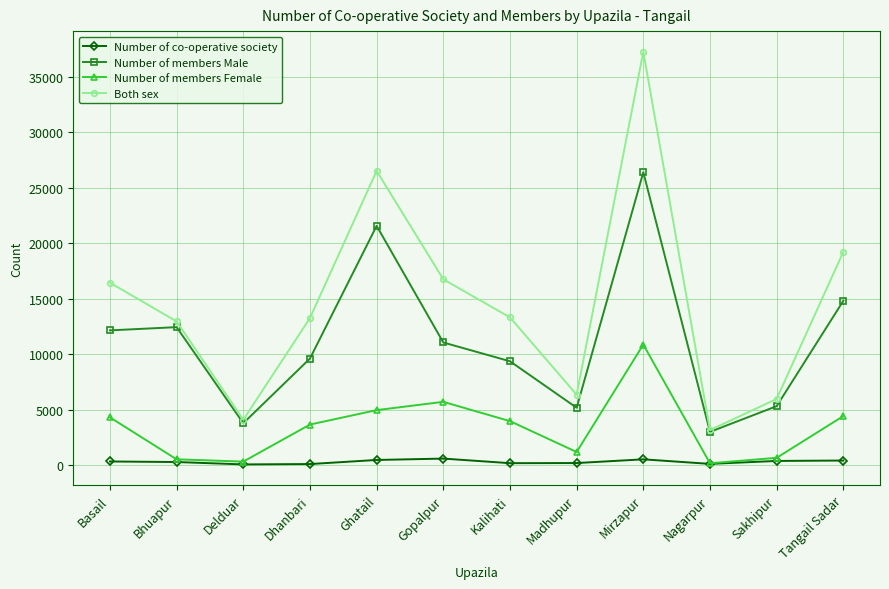

True or false: Number of members Male has a value of 13855 at Ghatail.

False